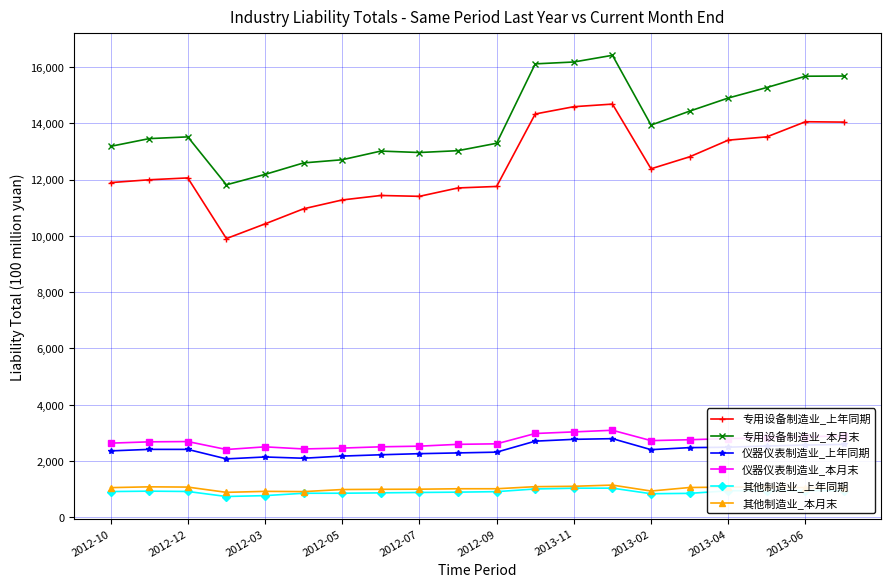

How many categories are shown in the chart?

20